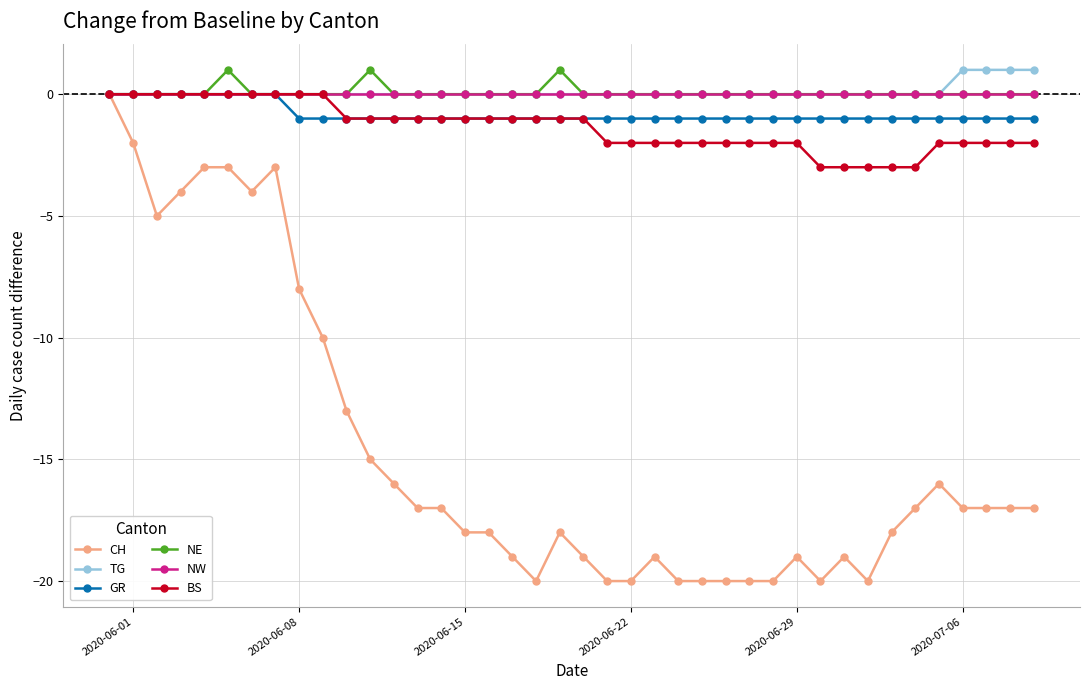

How many series are shown in this chart?

6